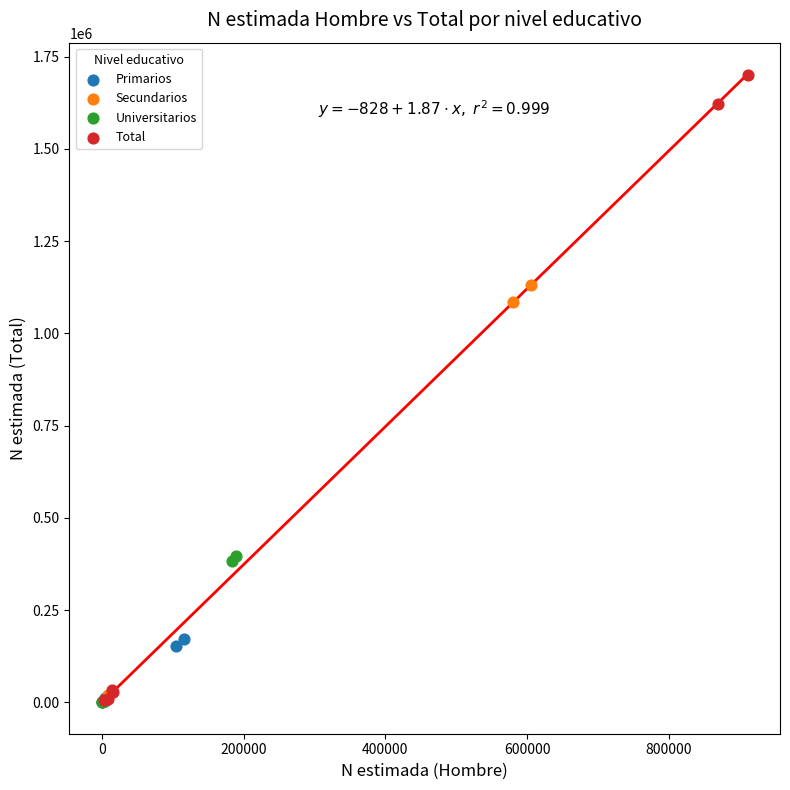

What are all the series names shown in the legend?

Primarios, Secundarios, Universitarios, Total